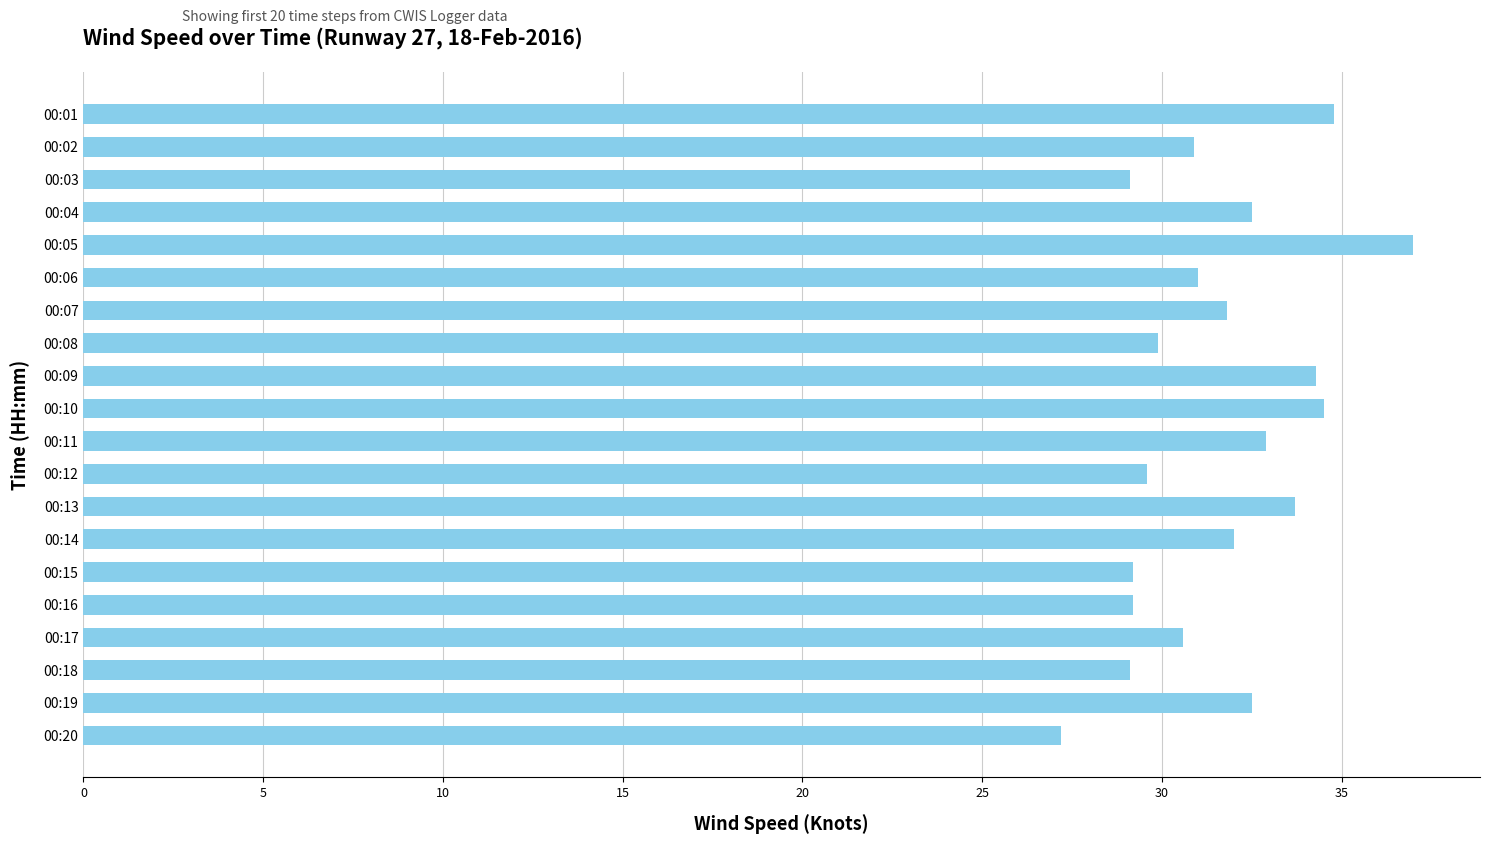

Count the number of data series in this chart.

1